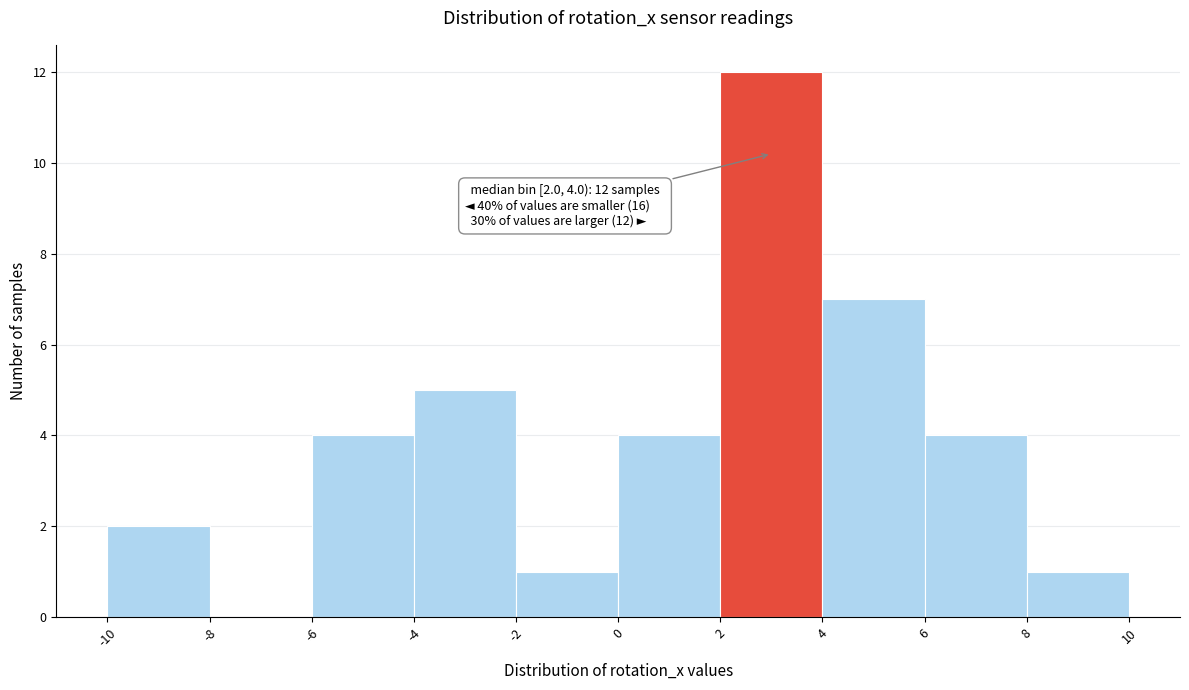

Over which range of the x-axis is the bar tallest?

2 to 4